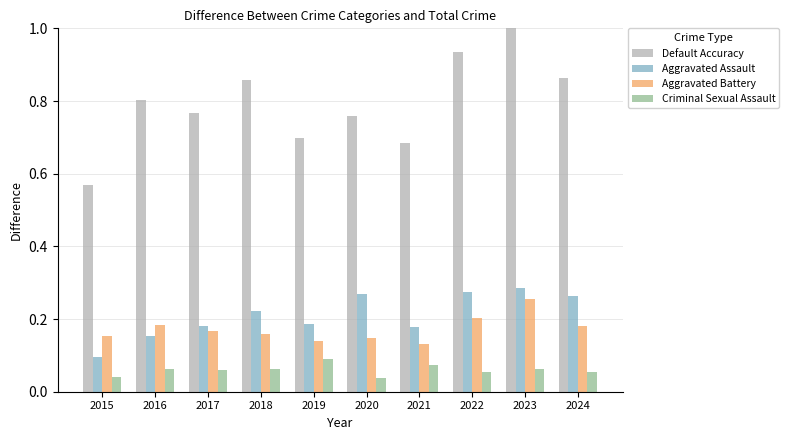

Rank the series by their maximum value, from lowest to highest.

Criminal Sexual Assault, Aggravated Battery, Aggravated Assault, Default Accuracy